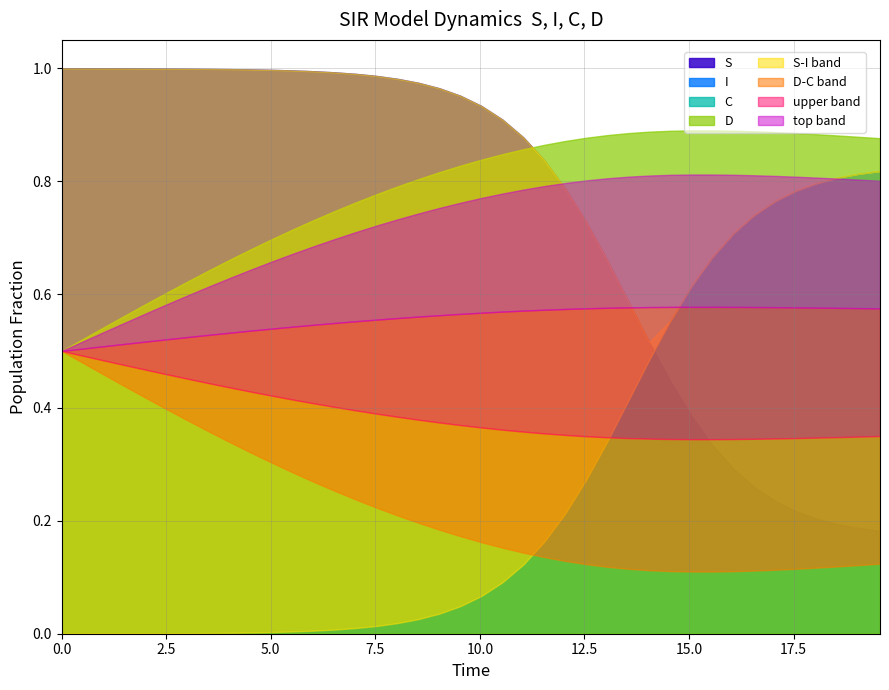

Is the value of D at 17.05685618729097 greater than the value of S at 17.05685618729097?

Yes